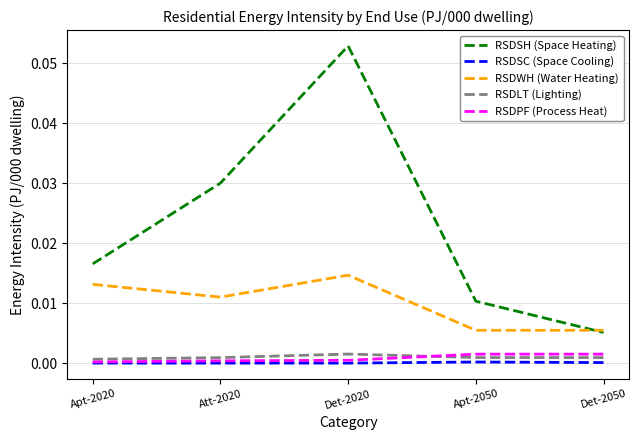

Where is the first local maximum for RSDWH (Water Heating)?

Det-2020